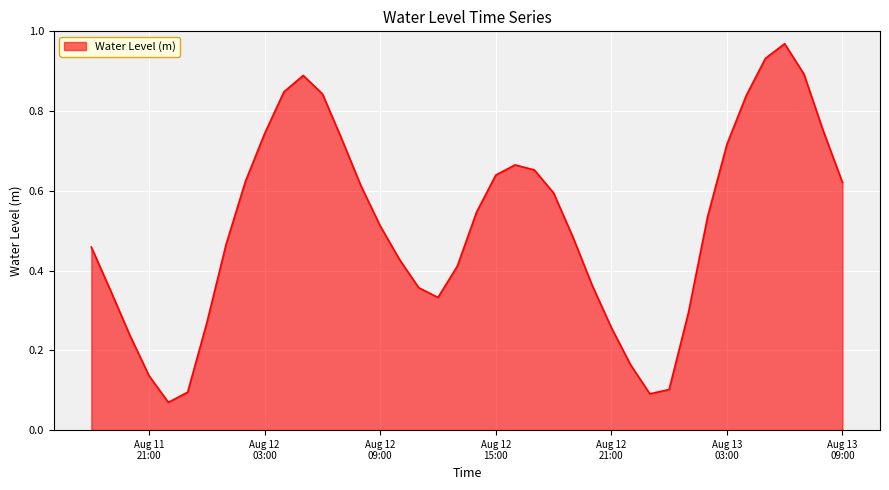

True or false: the data has more than 2 interior local peaks.

True